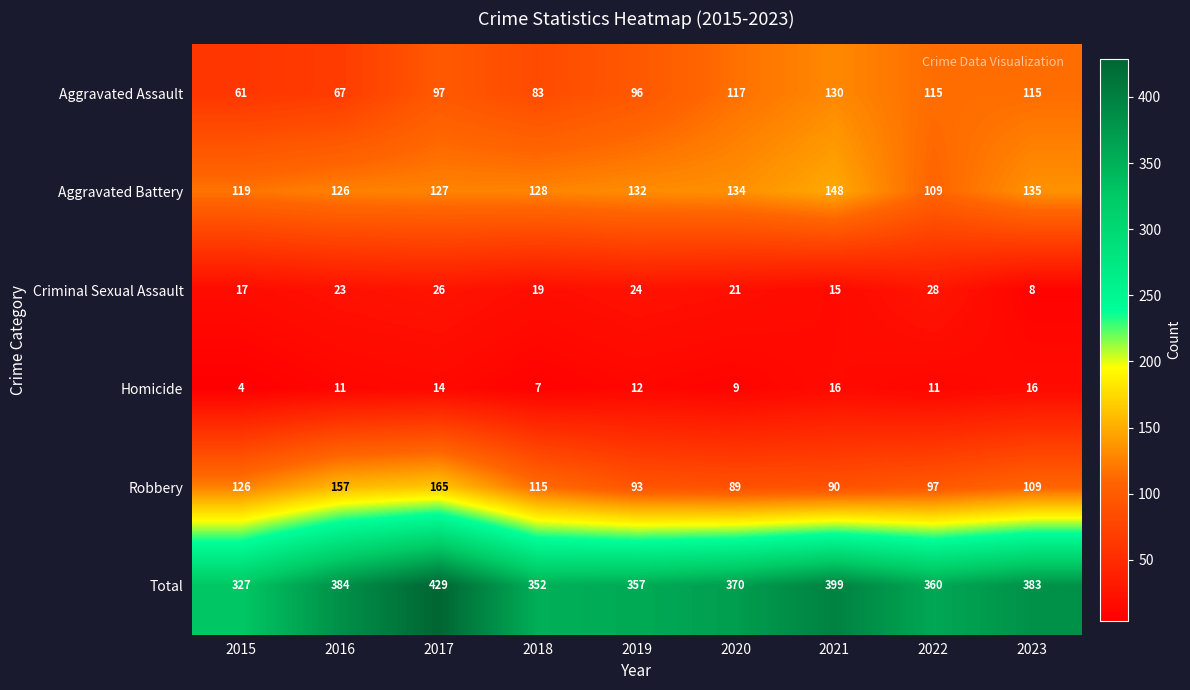

What is the approximate value of Aggravated Battery at 2018?

128